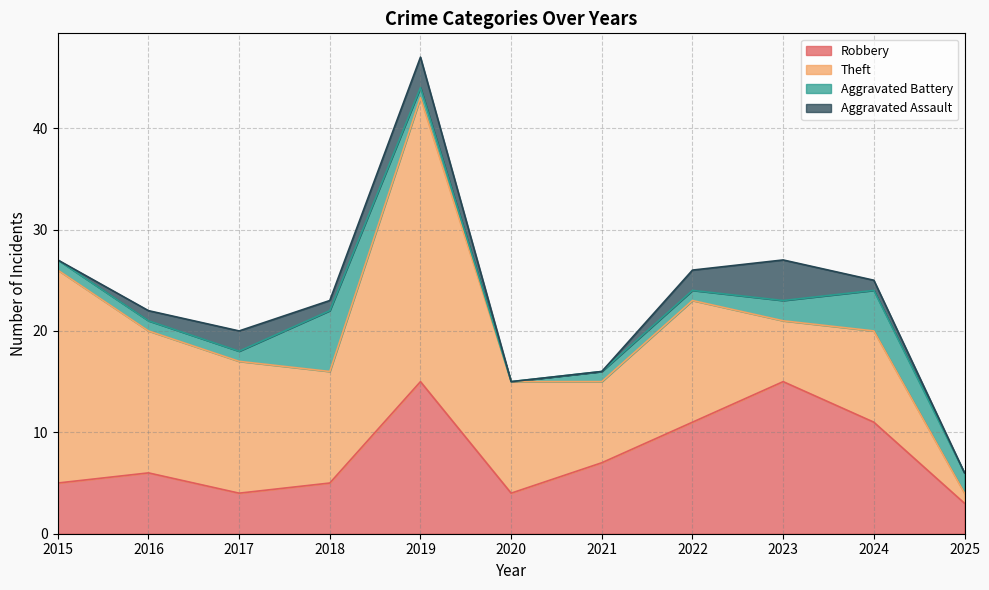

Is the value of Theft at 2015 greater than the value of Aggravated Assault at 2025?

Yes